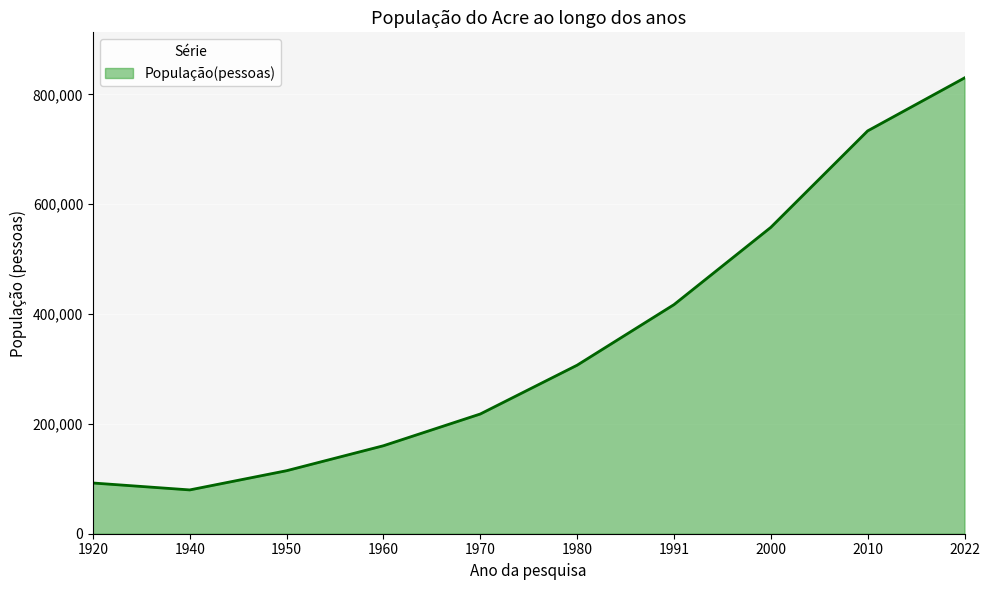

What is the greatest value displayed?

830018